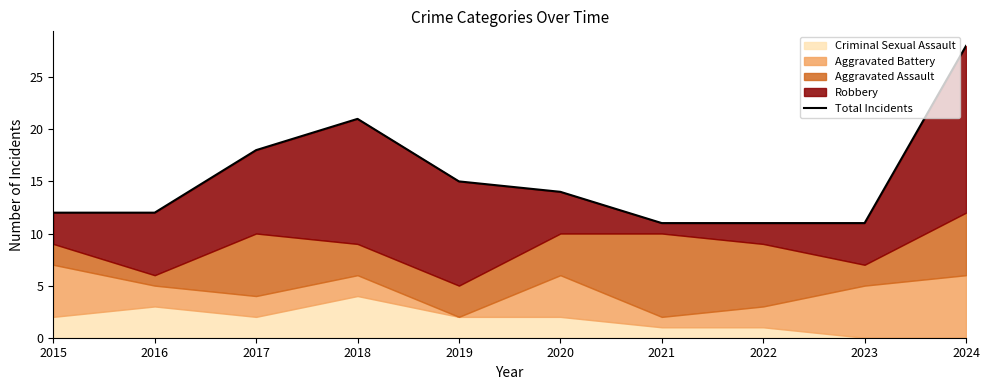

How many lines are shown in the chart?

1